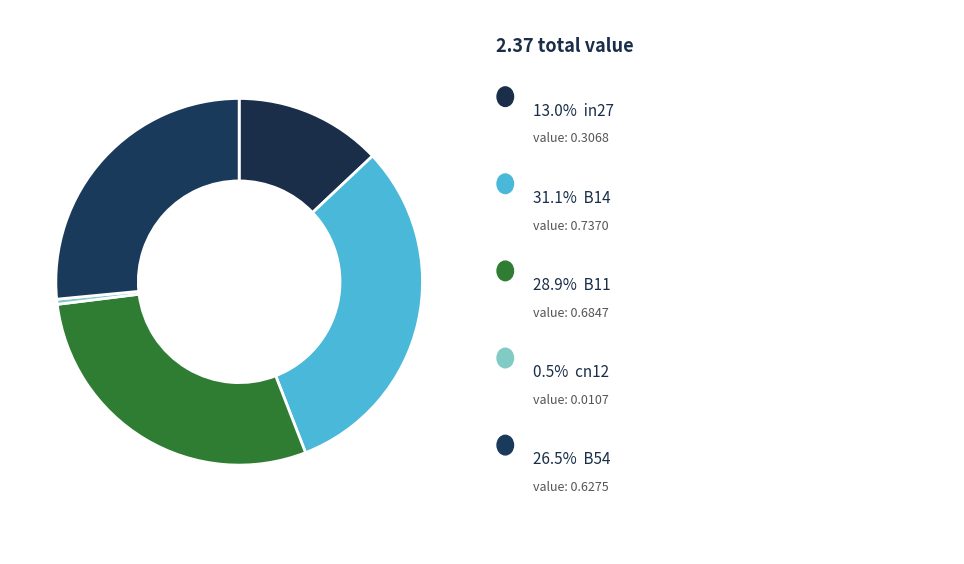

Rank the categories by value from highest to lowest.

B14, B11, B54, in27, cn12